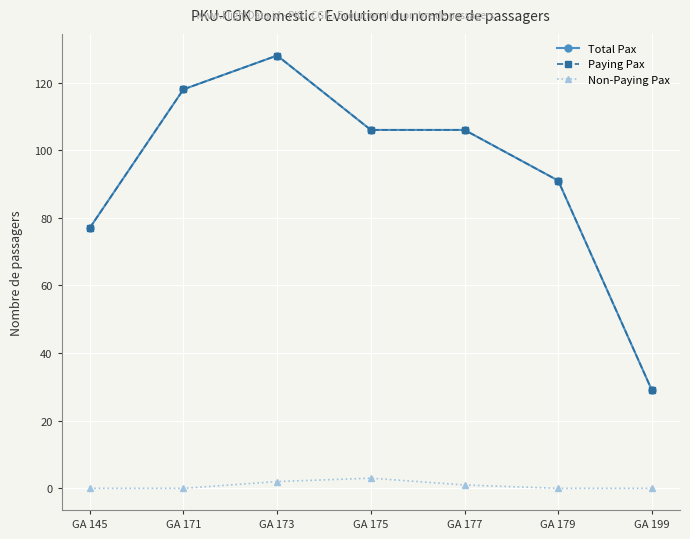

Which series has the widest spread of values?

Total Pax